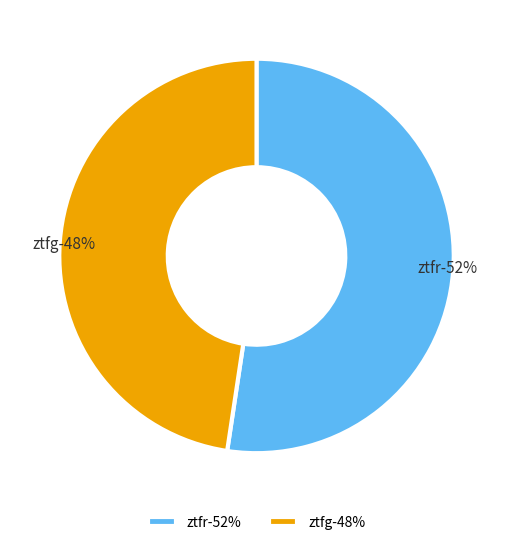

To the nearest percent, what portion does ztfg represent?

48%